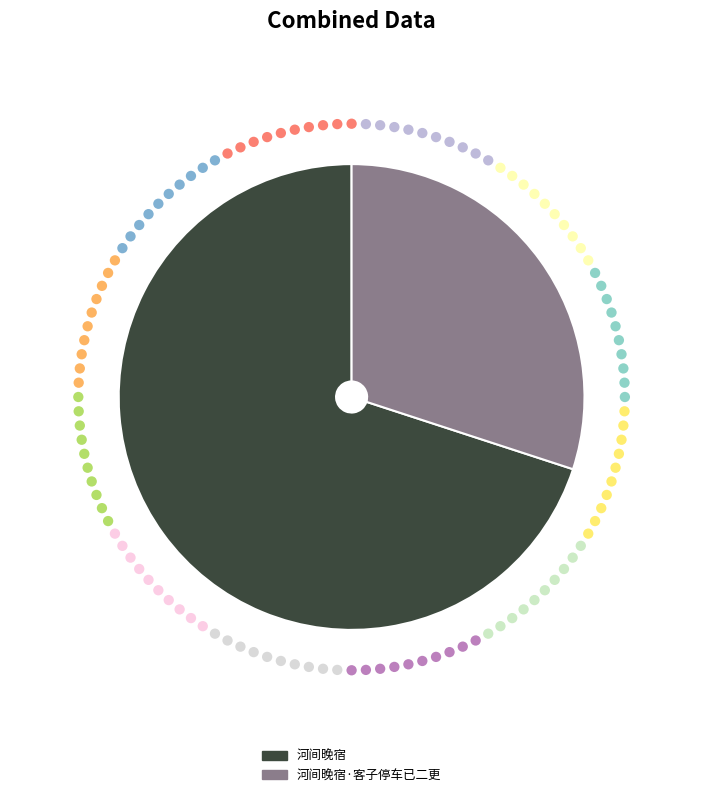

Which category has the smallest portion of the pie?

河间晚宿·客子停车已二更